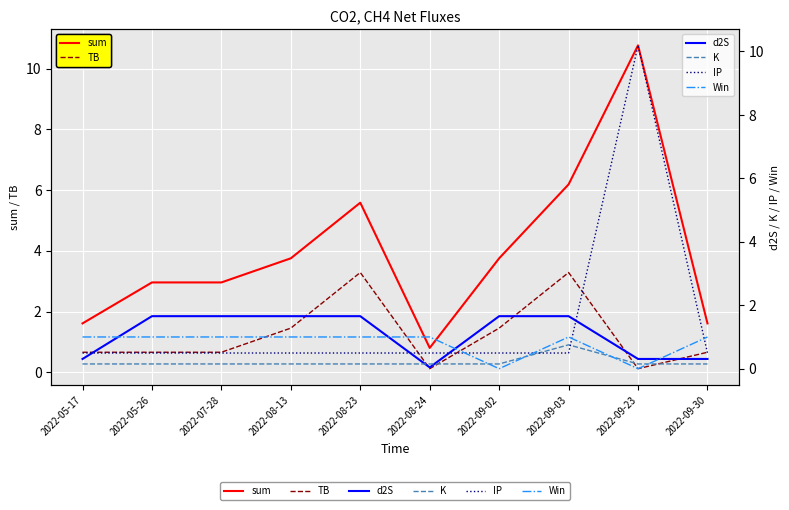

Is it true that TB equals 2.0 at 2022-09-02?

False